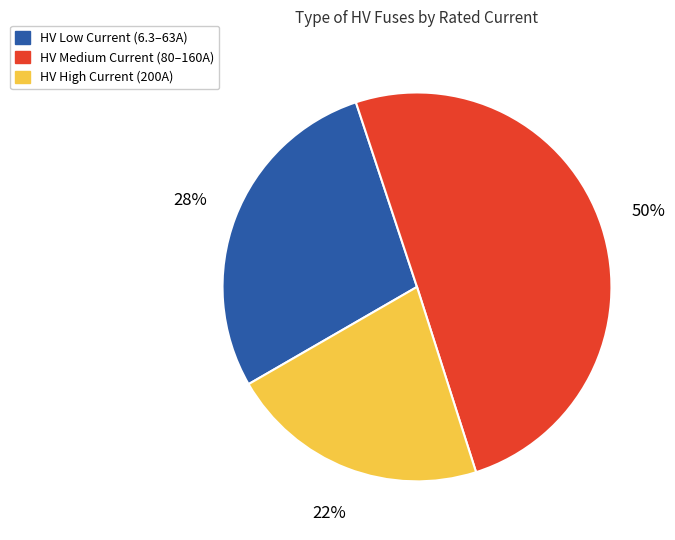

To the nearest percent, what is the average slice percentage?

33%